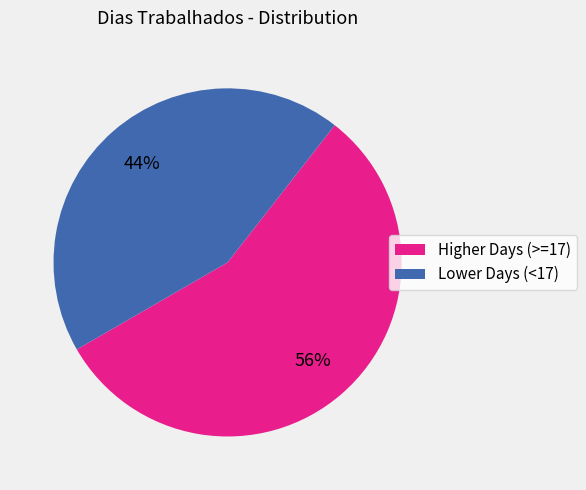

To the nearest percent, what is the average slice percentage?

50%